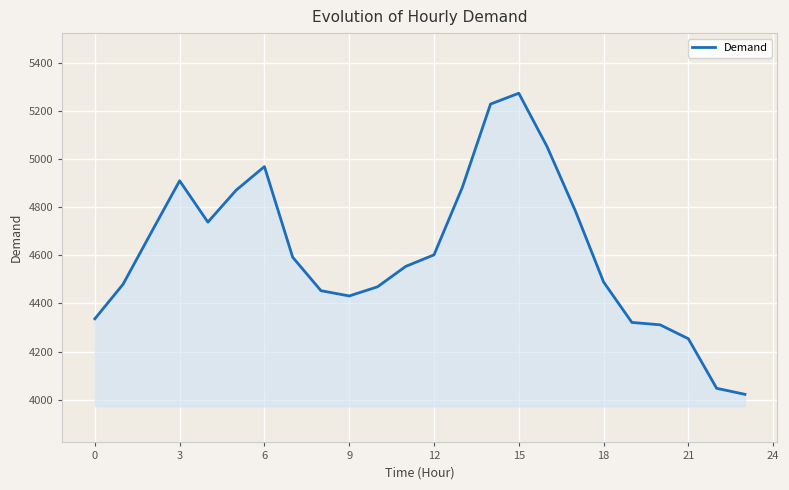

Reading left to right, extract all data points from this chart.

4336	4480	4696	4910	4738	4871	4969	4592	4453	4431	4469	4554	4602	4882	5229	5274	5052	4785	4489	4321	4311	4253	4047	4022